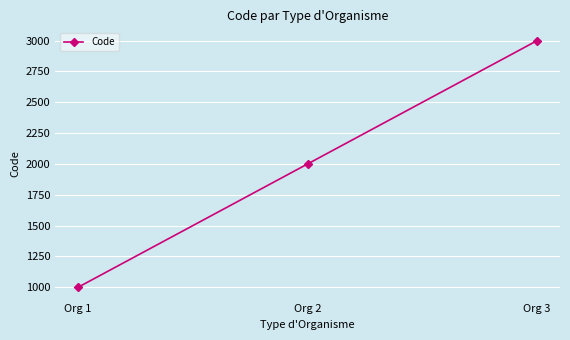

Reading right to left, list all the values displayed in this chart.

Org 3=3000	Org 2=2000	Org 1=1000